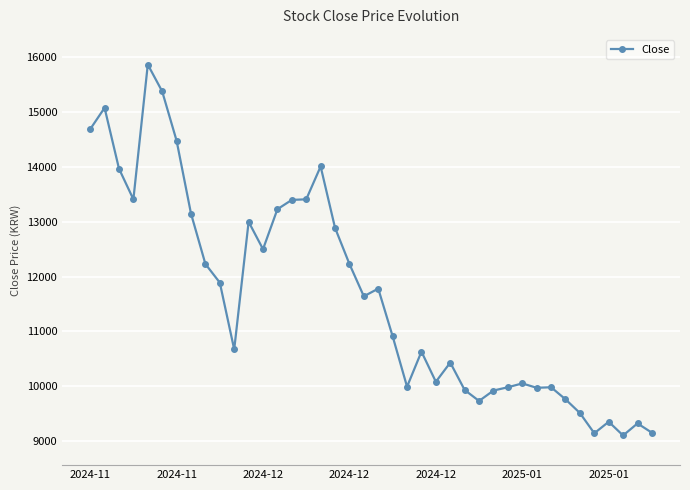

True or false: there are more than 0 points higher than both neighbors.

True